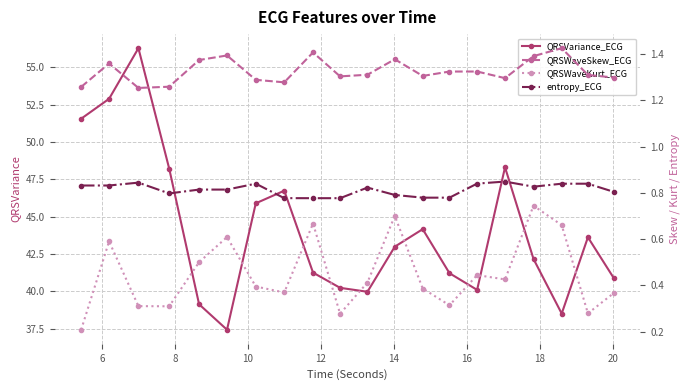

What is the value of the QRSWaveSkew_ECG point at the 20th from the left?

1.3